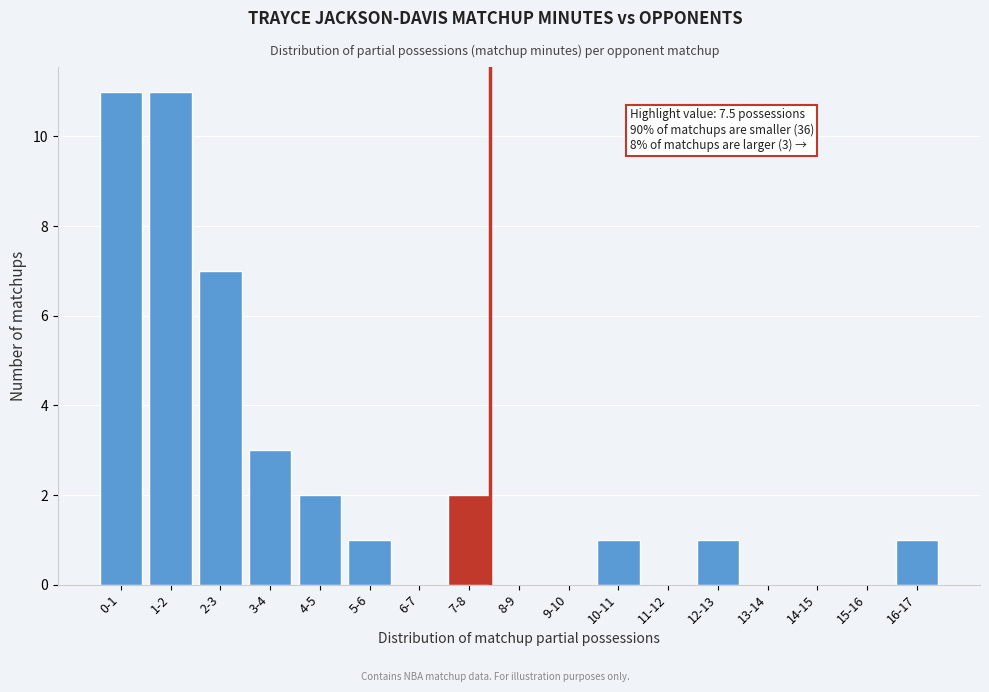

Reading left to right, transcribe all the data shown in this chart.

0-1=11	1-2=11	2-3=7	3-4=3	4-5=2	5-6=1	6-7=0	7-8=2	8-9=0	9-10=0	10-11=1	11-12=0	12-13=1	13-14=0	14-15=0	15-16=0	16-17=1